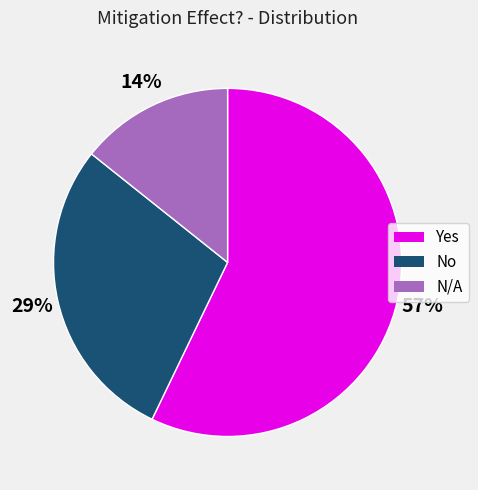

Count the number of slices in the pie.

3